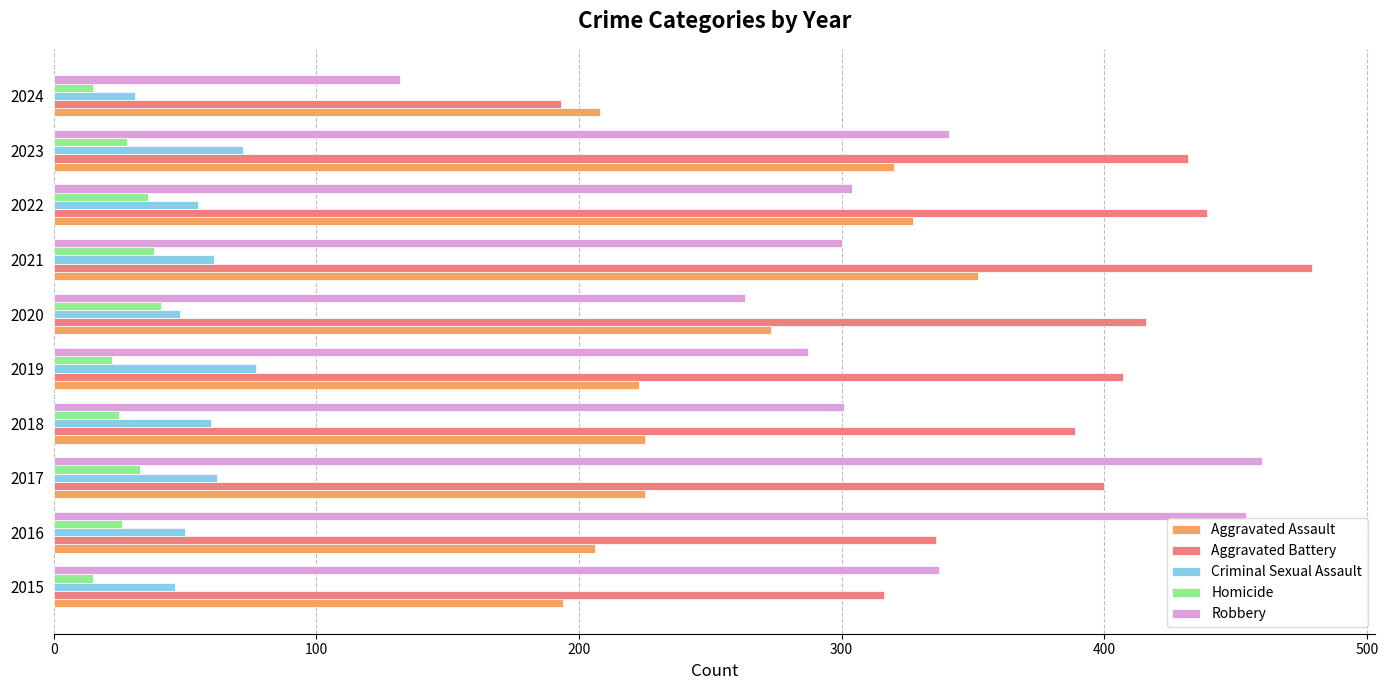

Which series has the widest spread of values?

Robbery